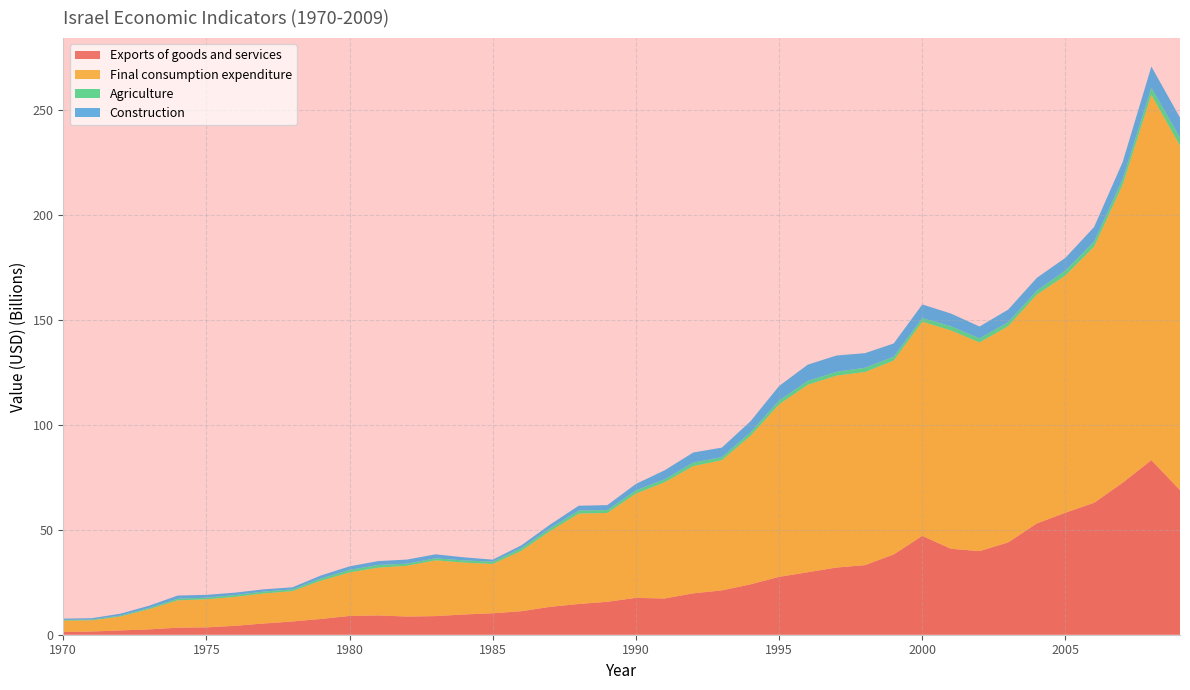

Reading right to left, what are all the values shown in this chart?

Exports of goods and services: 68877897504	83147780869	72419667200	62831921630	58113510261	52997519699	43969507554	39831990418	40928512834	47072187704	38227978565	33140661697	31991244727	29755768960	27571557056	23996664124	21113766156	19703657973	17243557893	17554258684	15686574247	14646764074	13278622937	11197335979	10217045386	9645923871	8865050136	8658959822	9189888873	8946407424	7503783771	6306517674	5347028350	4247437555	3503495405	3358511933	2554230255	2053030467	1523549512	1315334312
Final consumption expenditure: 164000000000	174000000000	142000000000	122000000000	113000000000	109000000000	103000000000	99385145526	104000000000	102000000000	92350185407	91980555910	91402216273	89264478875	82163460531	70734206541	62008838367	60597078344	55345798807	49674571849	42321606334	43020054216	36048917983	28807152103	23484055199	24699139856	26554716066	24179115137	22752236962	20744097513	18210892650	14454248743	14306450722	13758147297	13366399028	13013713976	9637696175	6625300677	5336199487	5405808993
Agriculture: 3852090739	3397271123	2730212979	2450922149	2357033059	1919875335	1896775552	1924744911	2011249252	1762270428	1785024160	2038942932	1827510922	1852319839	1819338200	1688670421	1434022413	1686858387	1428009530	1553887969	1358998920	1459730567	1370398085	1254813409	1092650011	1047948205	983880426	1012959328	1290301669	1199262532	1051223806	827589467	908380466	880837427	772033574	786888298	544993490	444016809	368721887	361700793
Construction: 9540707851	10083925019	8075485418	6900403271	6054054796	6067319723	5990578794	5649751302	6026099506	6471731183	6345997488	6944460749	7749238172	7753546467	6923109558	5227845910	4566187544	4792170330	4275350247	3058079472	2357908431	2311484426	1741188742	1338921960	964591242	1464324389	1892937477	1937553097	1840208126	1690247465	1463483817	980050799	1064923148	1164646614	1345487548	1503742311	1100259486	908802571	642234131	583315564